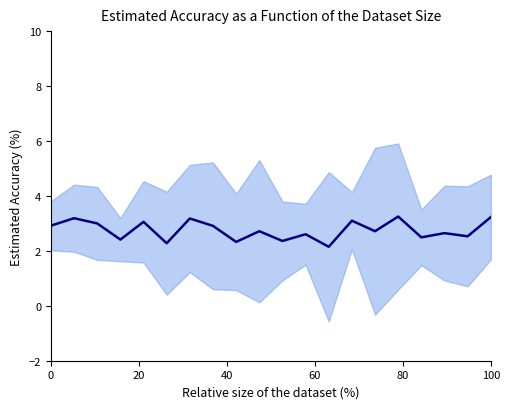

How many interior local valleys (lower than both neighbors) does the data have?

8